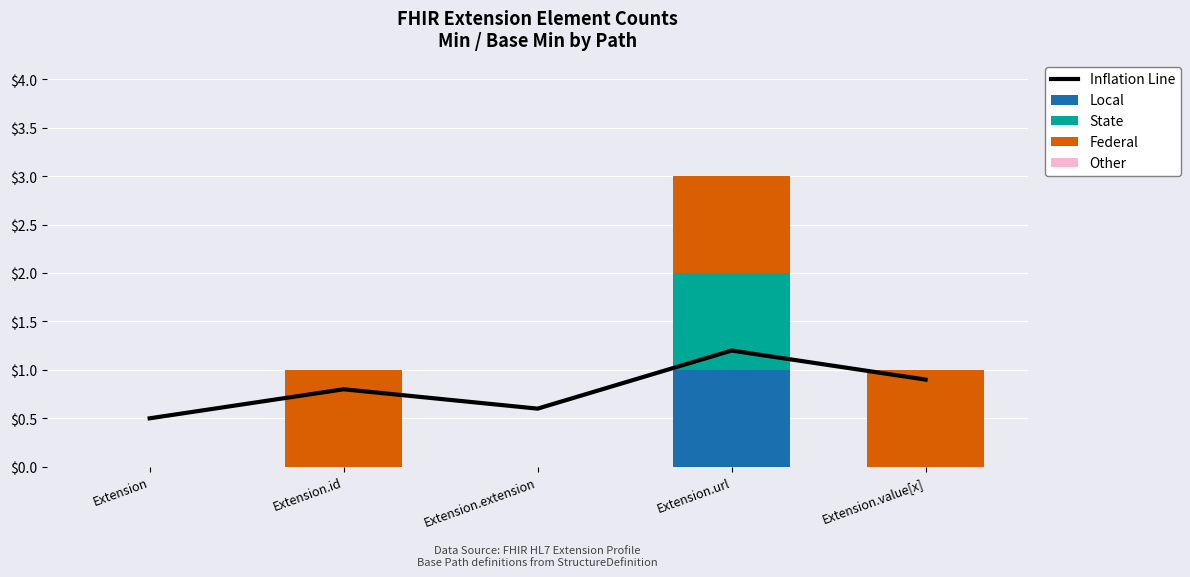

Which series changed the most between Extension.url and Extension.value[x]?

Local